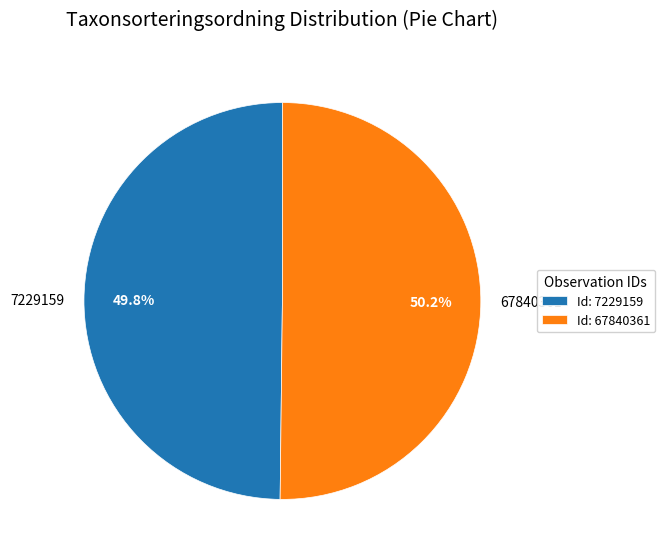

To the nearest percent, what is the combined percentage of 7229159 and 67840361?

100%